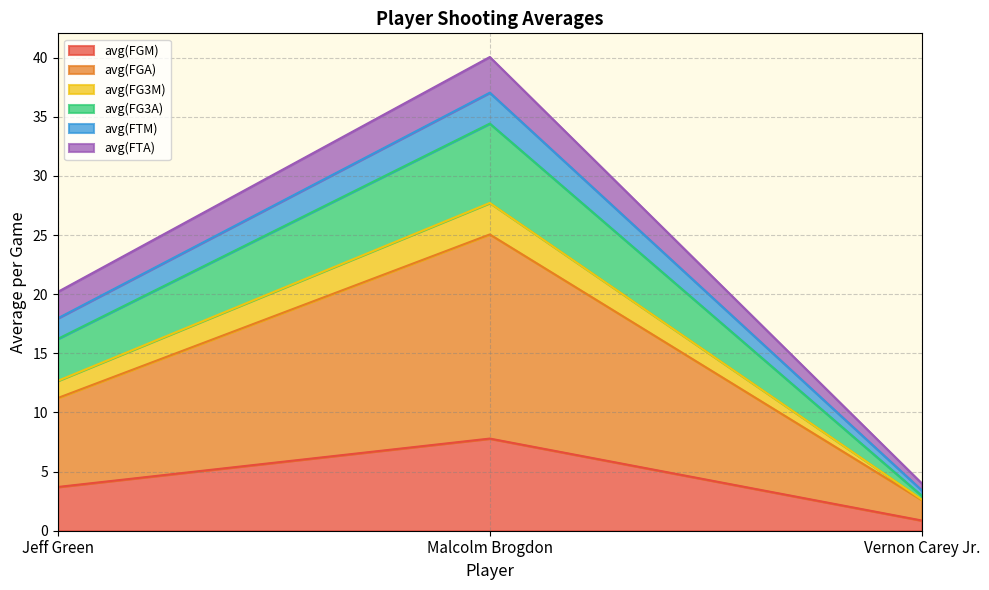

Reading left to right, list the values for the avg(FGM) series.

3.7	7.8	0.9